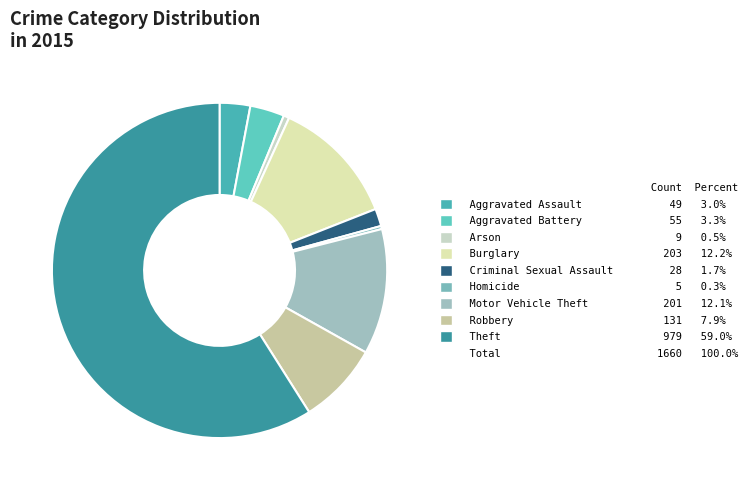

How many slices are in this pie chart?

9